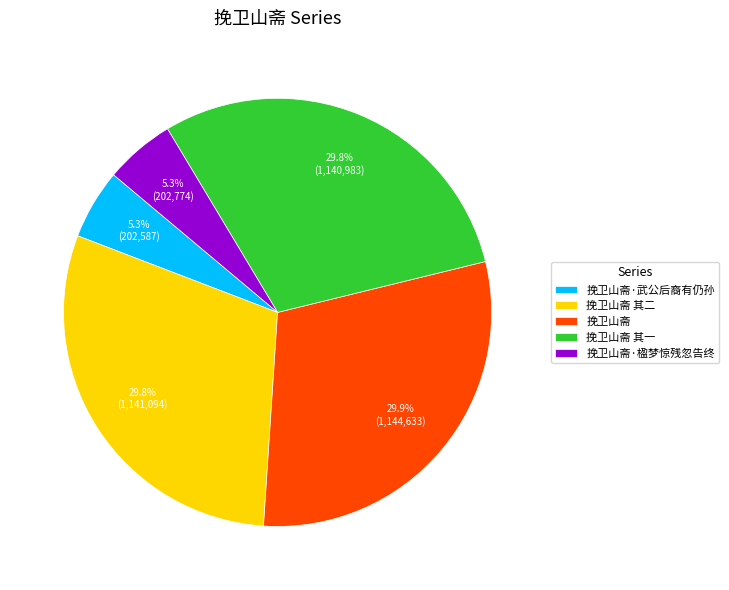

True or false: 挽卫山斋 其二 accounts for 18% of the total.

False